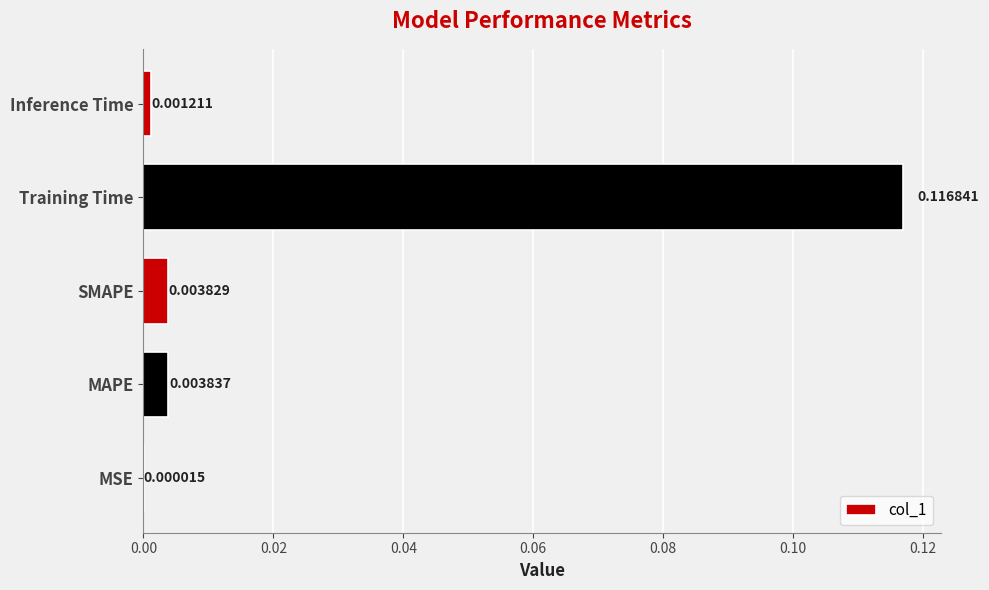

Which has a higher value, MAPE or SMAPE?

MAPE